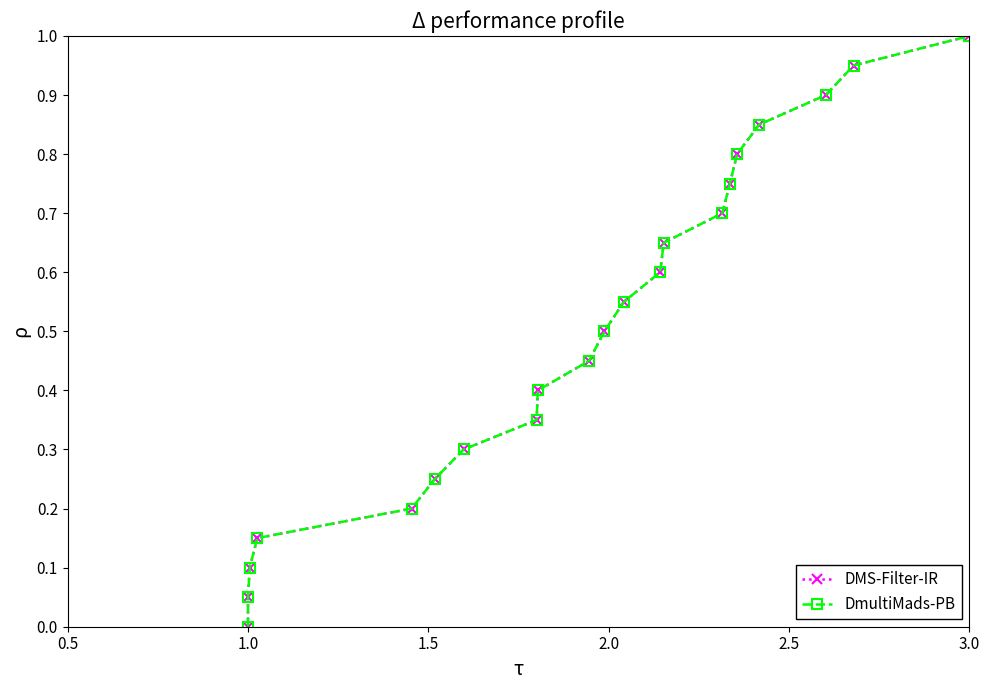

What are all the series names shown in the legend?

DMS-Filter-IR, DmultiMads-PB